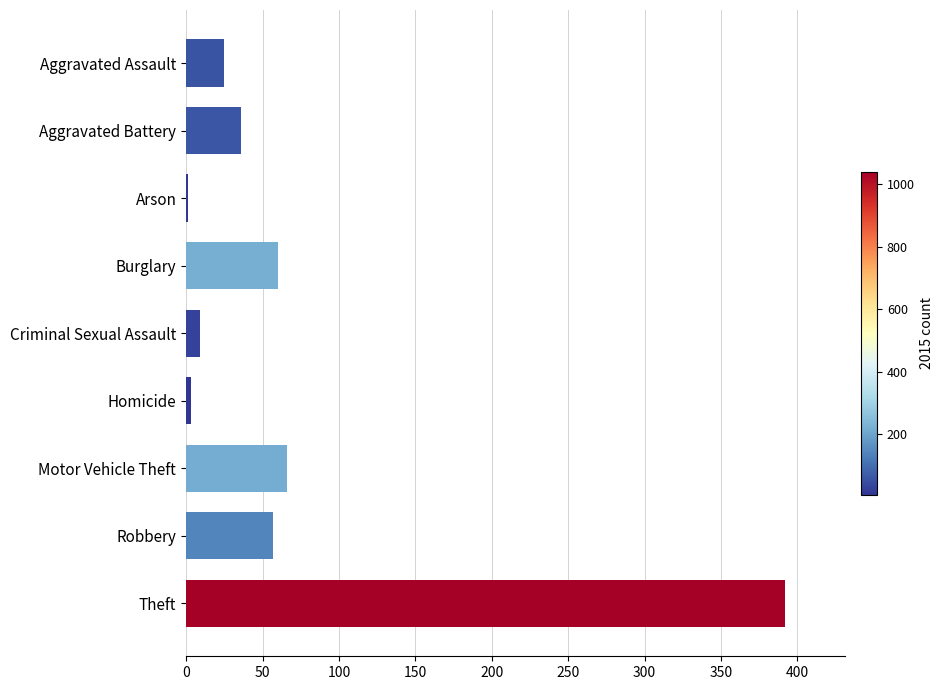

Approximately how many times larger is the value at Aggravated Battery compared to Motor Vehicle Theft?

0.5